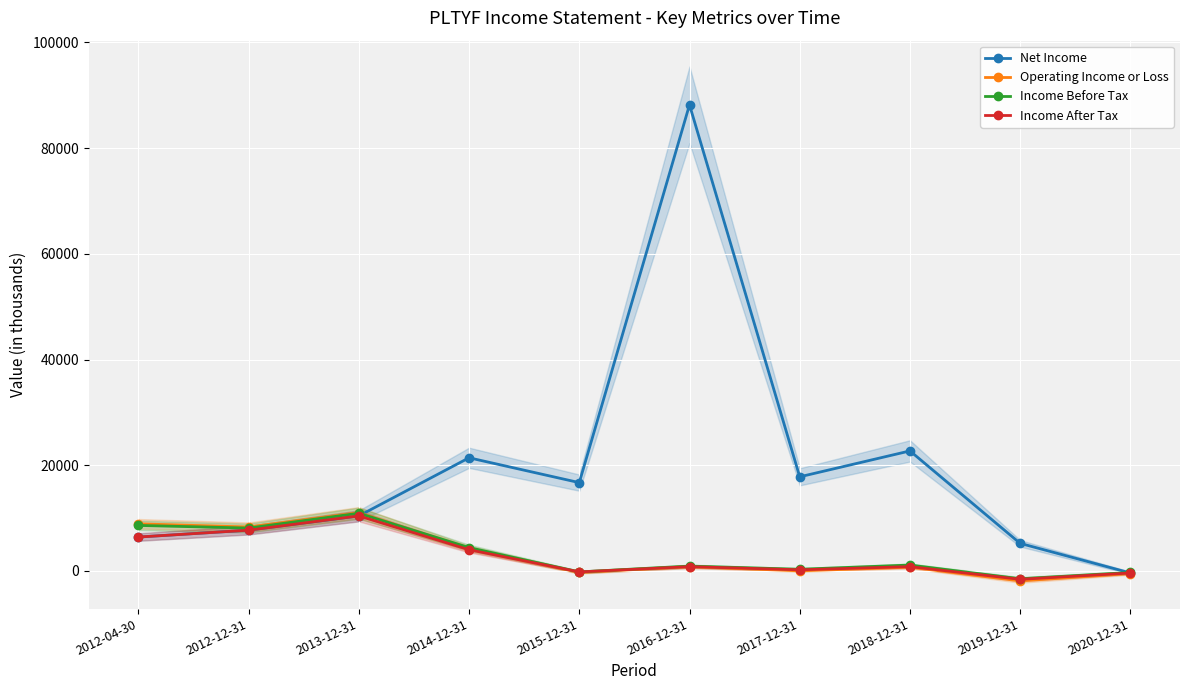

What is the difference between the highest and lowest values at 2012-12-31?

600